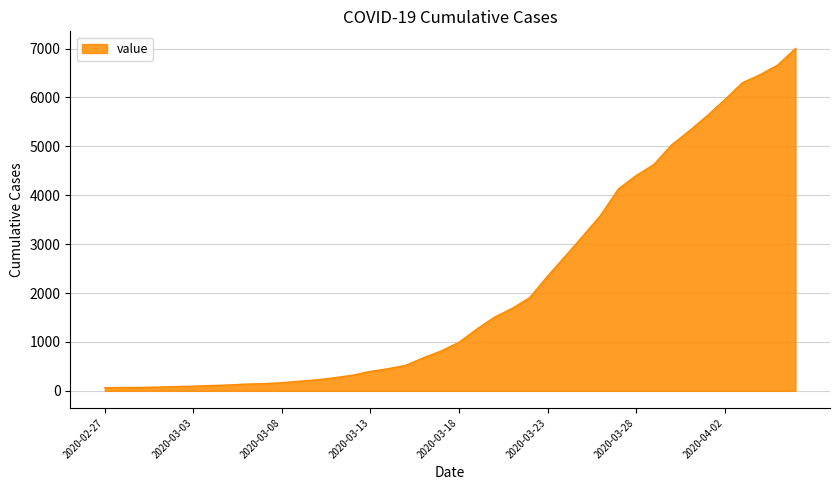

How many lines are shown in the chart?

1